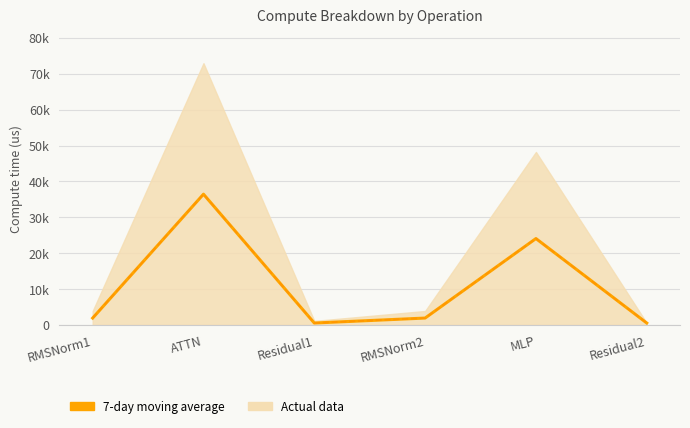

Which label corresponds to the smallest value in the chart?

Residual1